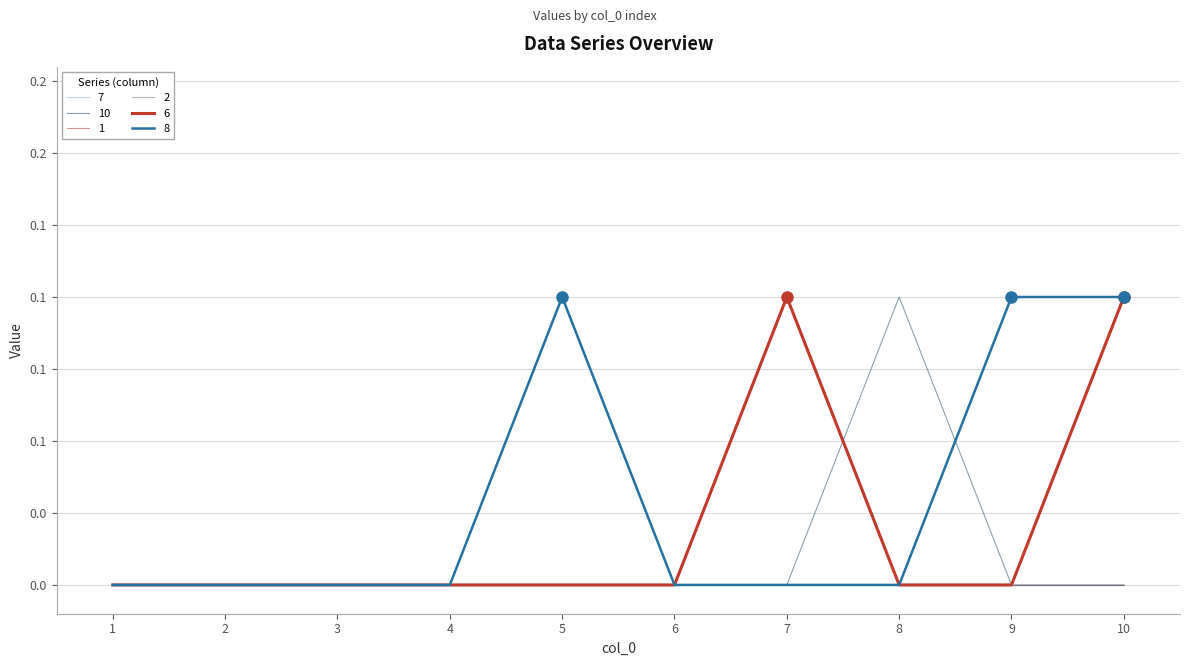

Does the chart have visible grid lines?

Yes